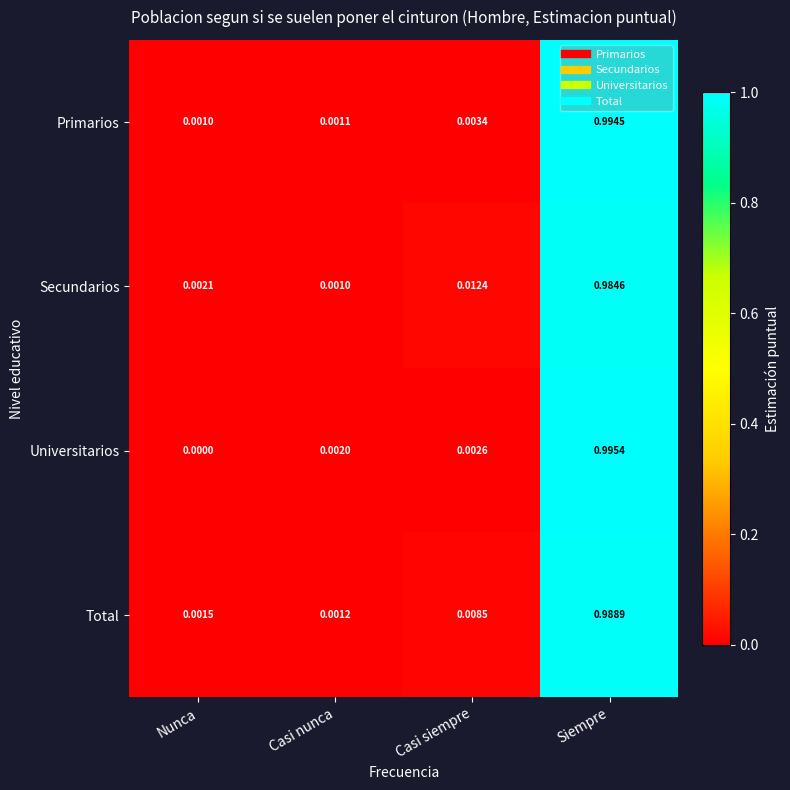

At which category does the chart reach its minimum across all series?

Nunca